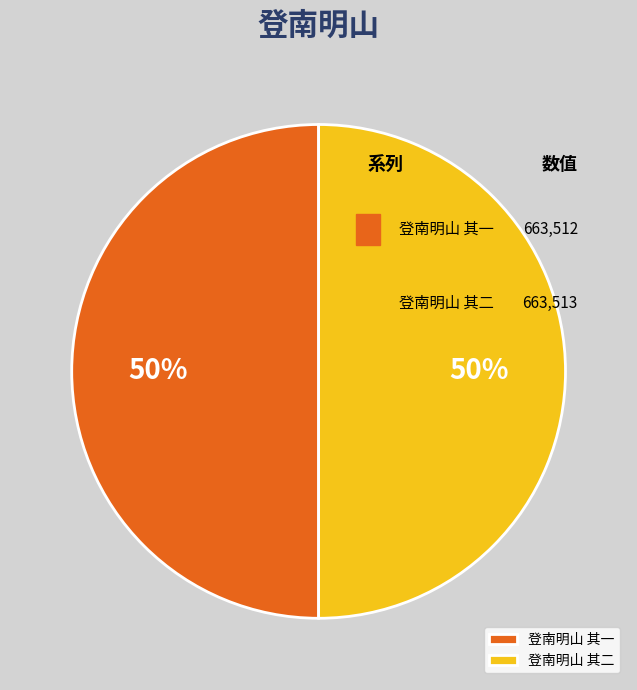

To the nearest percent, what is the average slice percentage?

50%